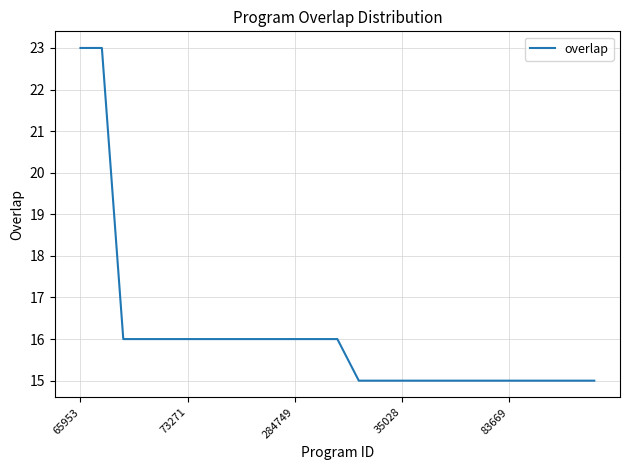

How many values are between 15 and 16?

23